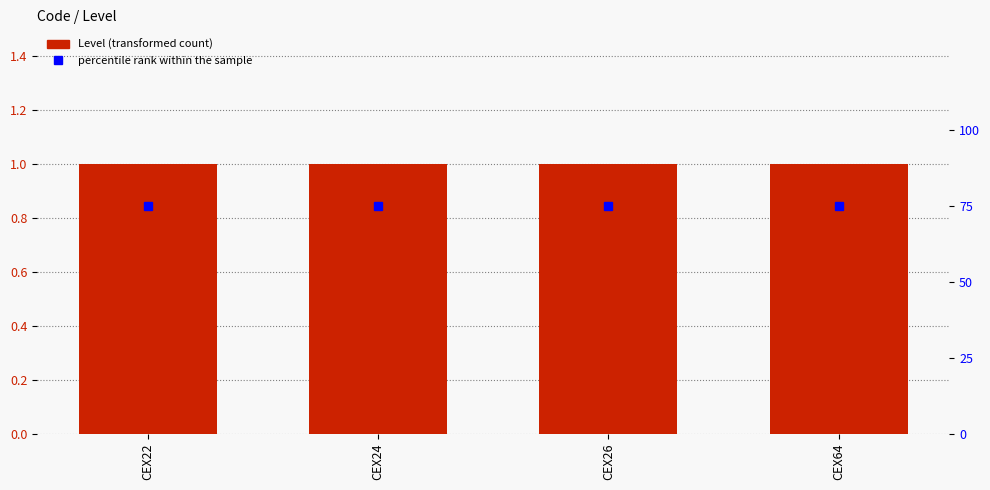

Which category has the lowest value across all series?

CEX22